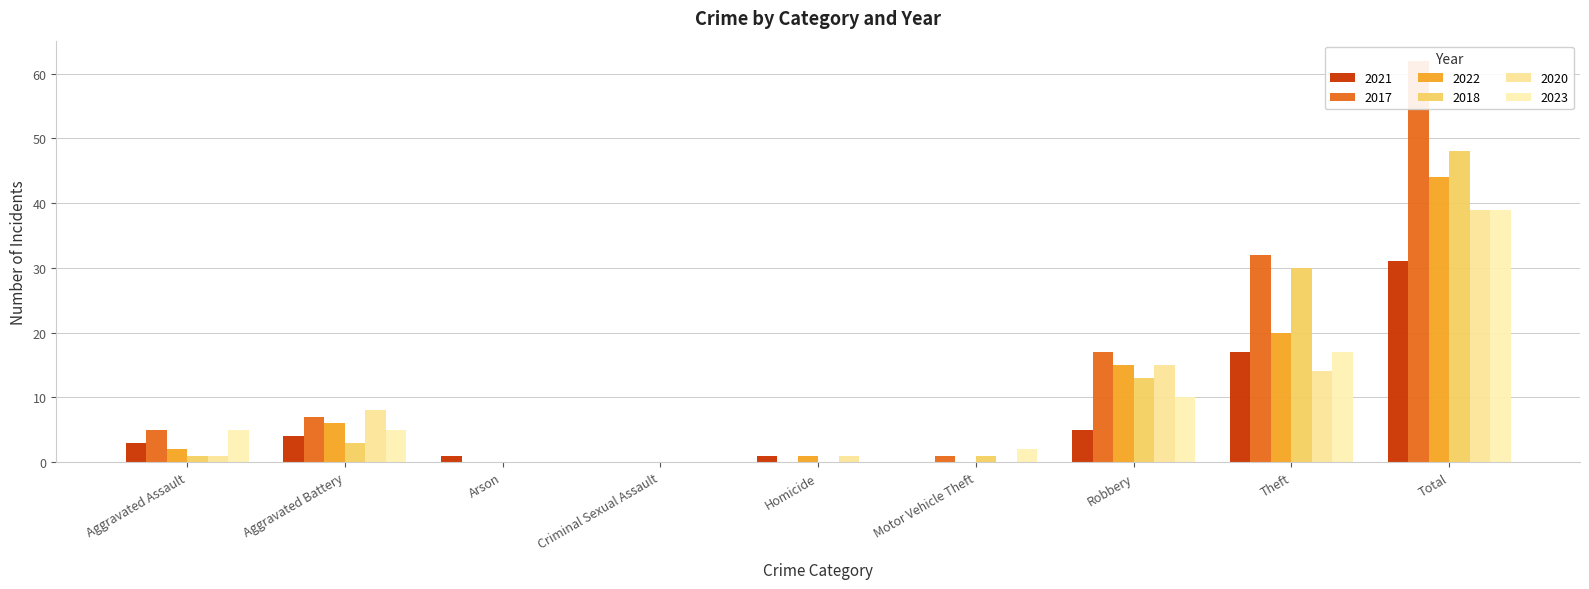

What is the greatest value displayed?

62